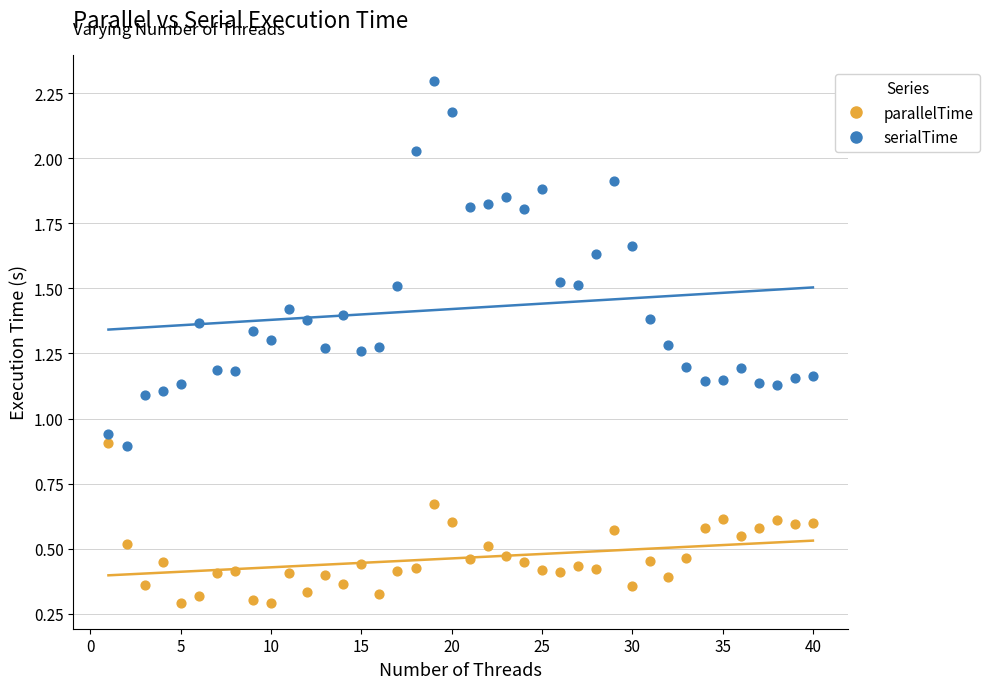

Which series reaches the minimum Y coordinate?

parallelTime